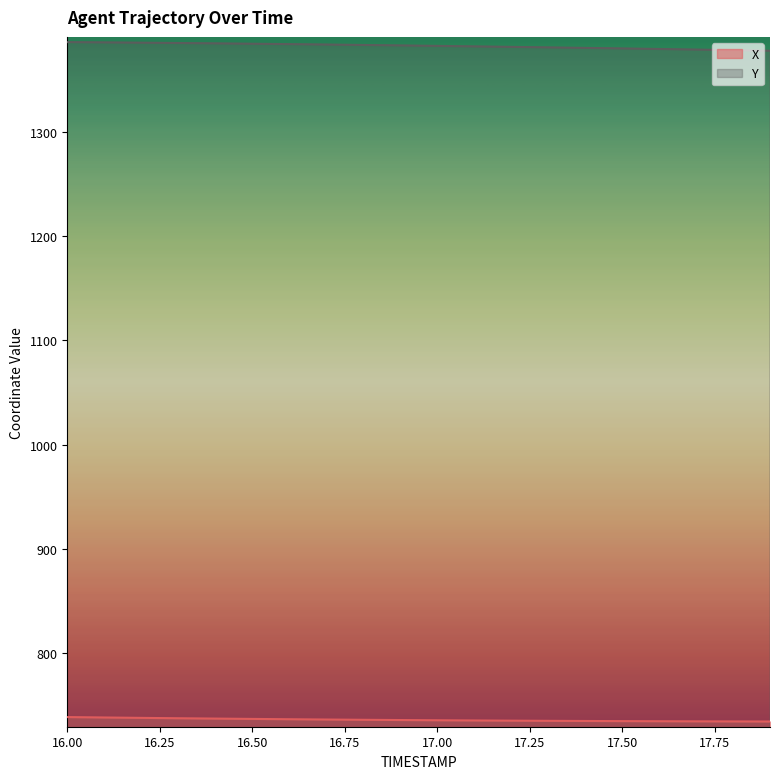

What position from the right is 17.5?

5